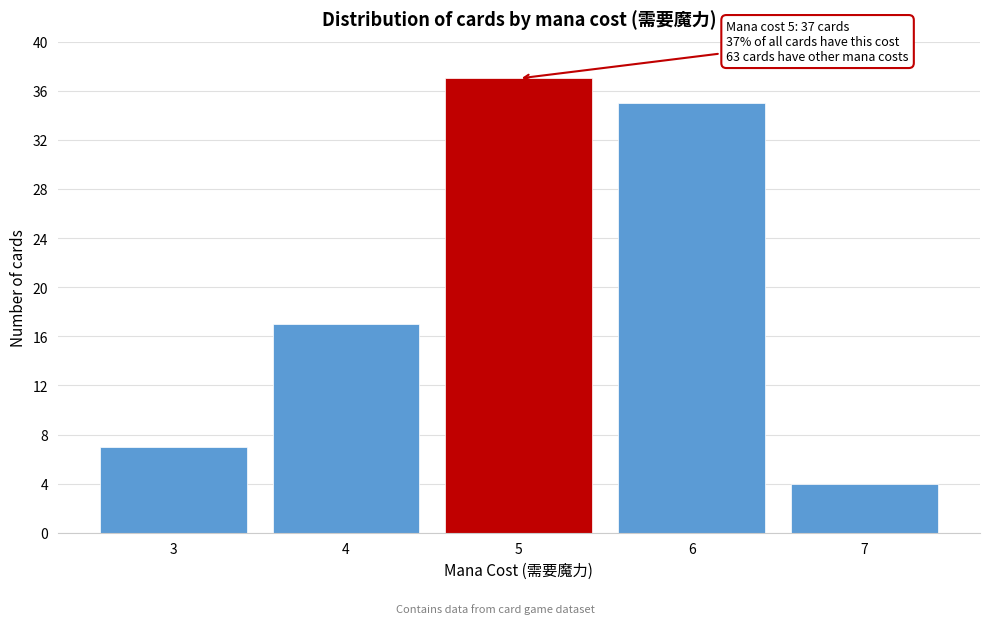

Reading right to left, extract all data points from this chart.

4	35	37	17	7